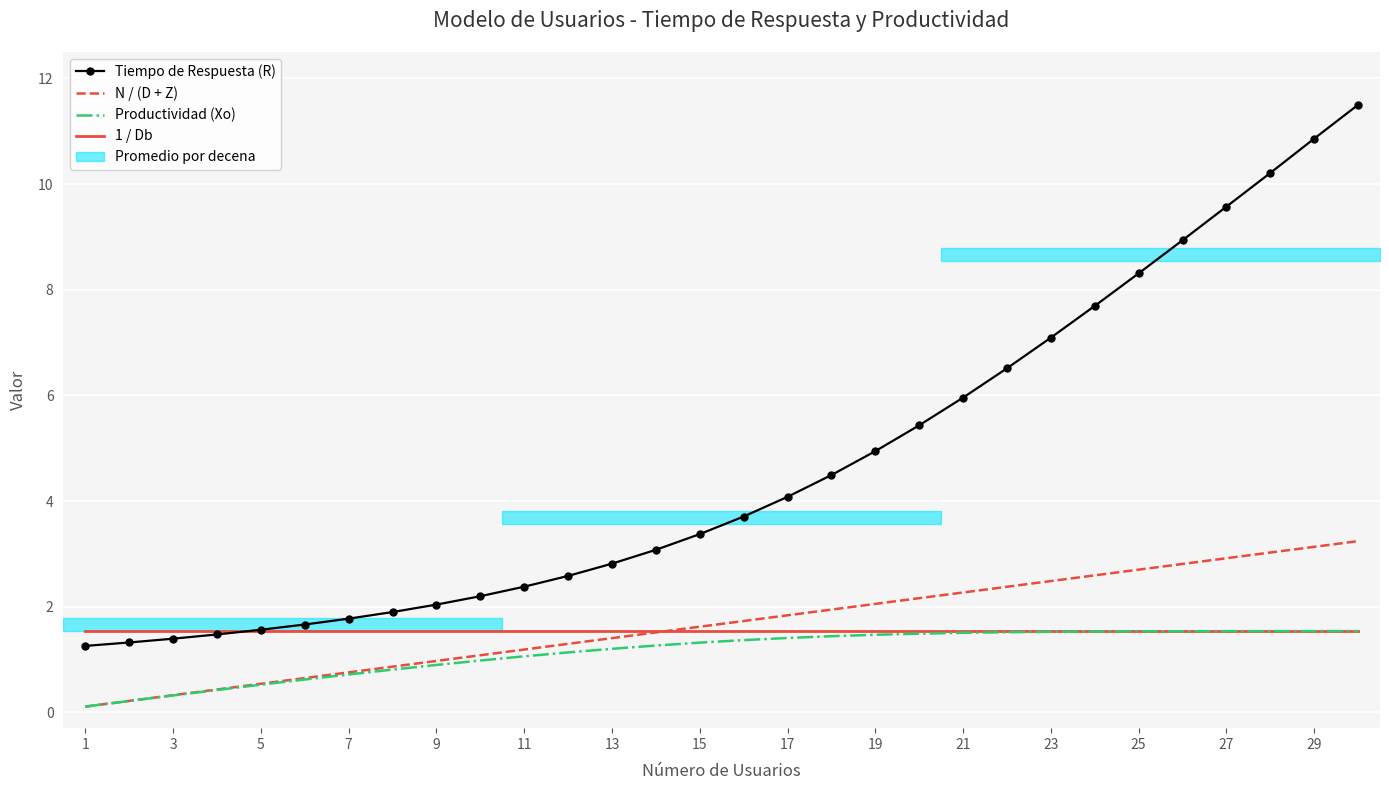

True or false: Tiempo de Respuesta (R) and Productividad (Xo) cross at least once.

False